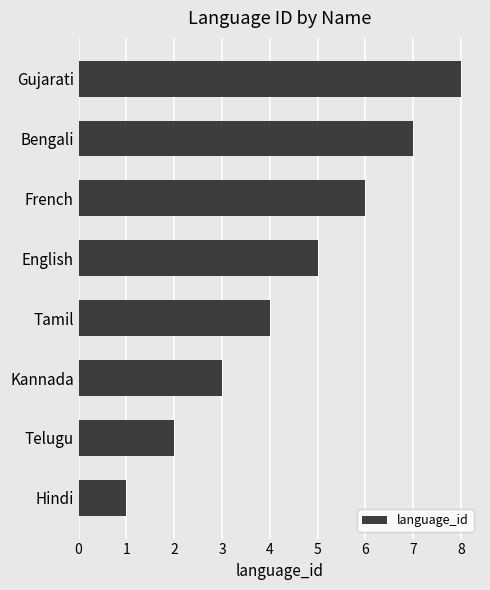

What is the maximum value shown in the chart?

8